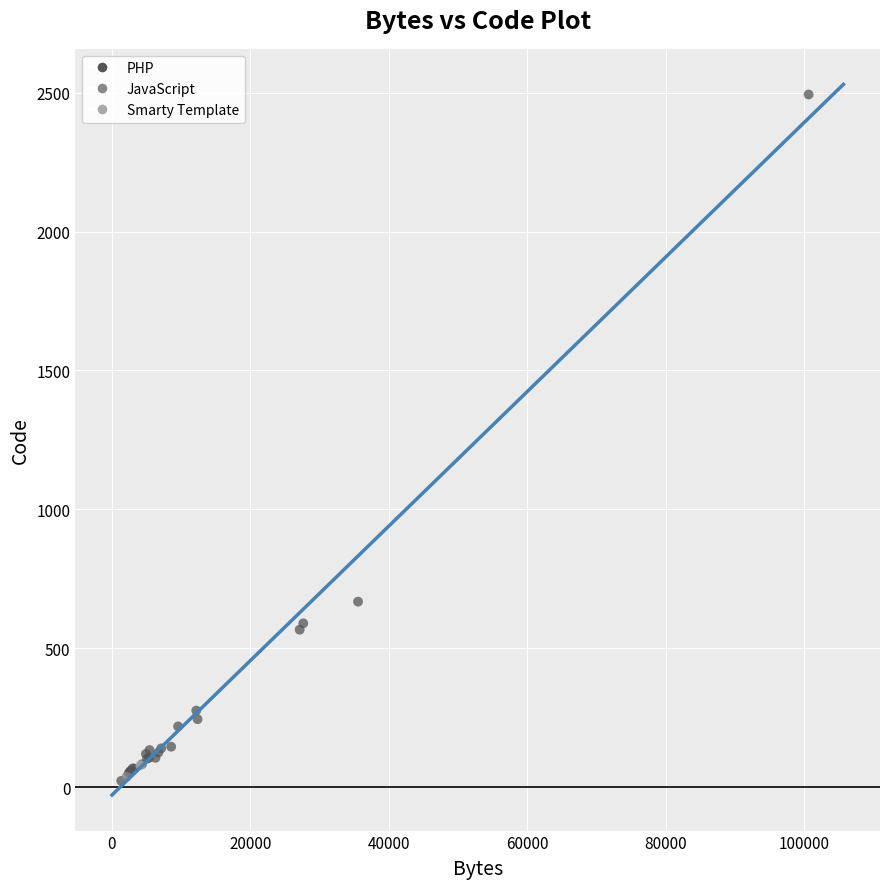

What are all the series names shown in the legend?

PHP, JavaScript, Smarty Template